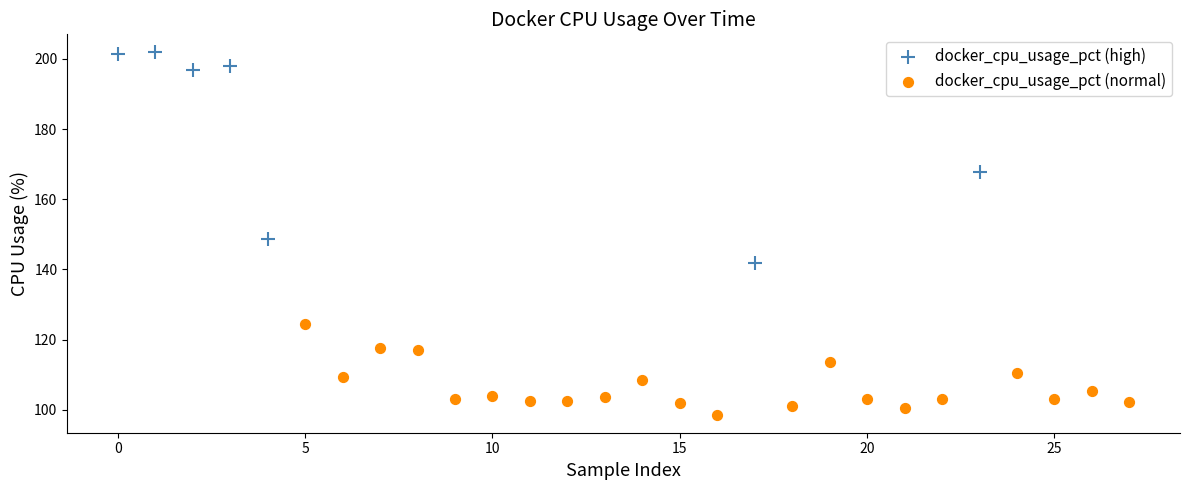

Which series has the largest Y range (max minus min)?

docker_cpu_usage_pct (high)